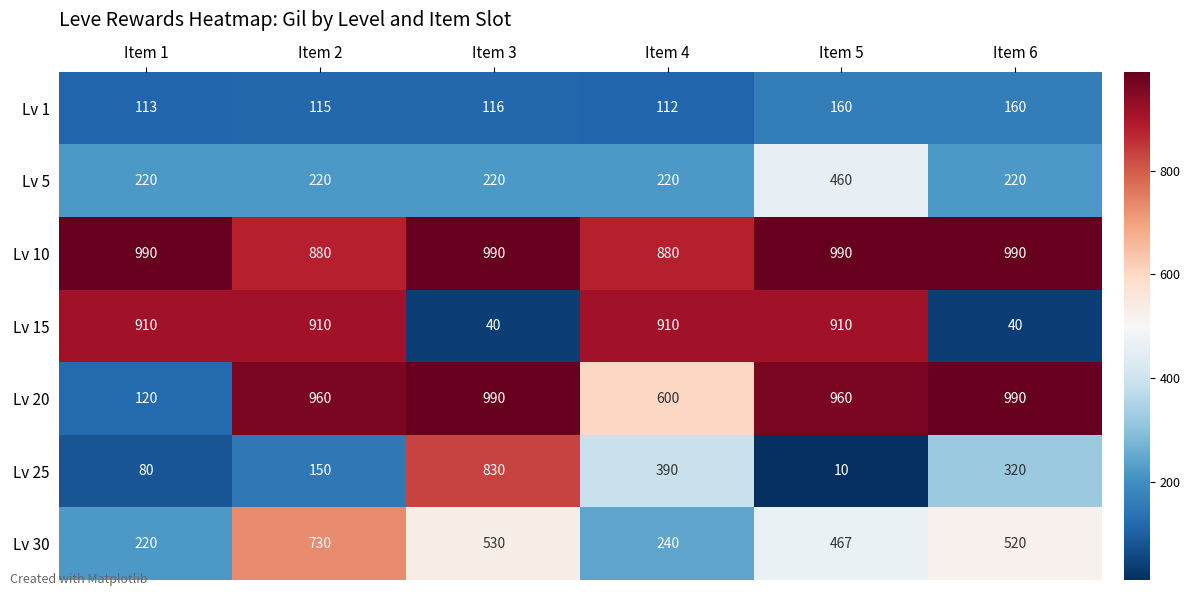

Which series changed the most between Item 1 and Item 4?

Lv 20